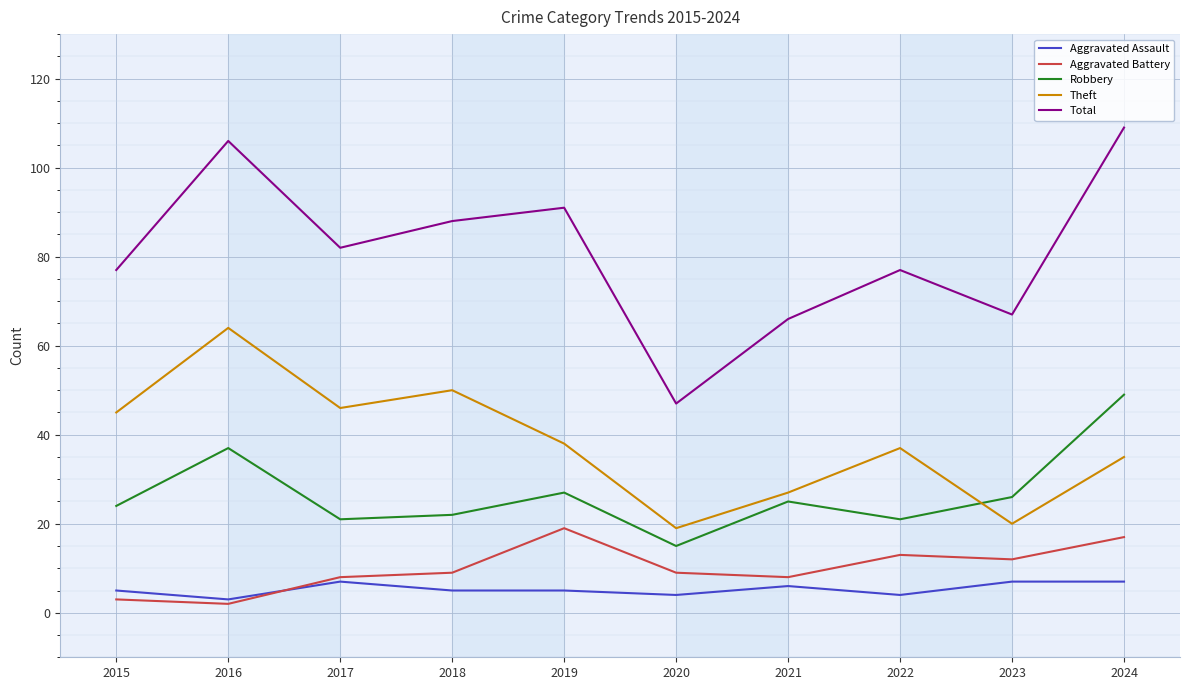

True or false: Robbery has a value of 49 at 2024.

True